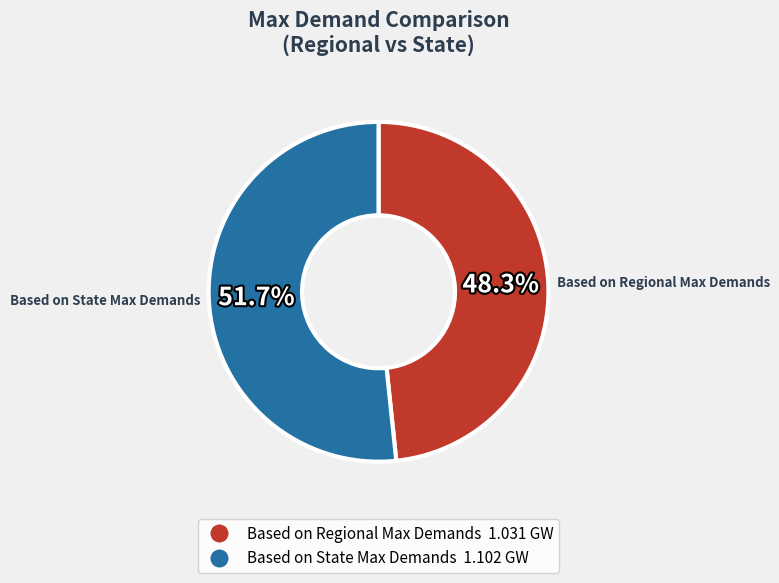

To the nearest percent, what is the difference between the Based on State Max Demands and Based on Regional Max Demands slice percentages?

3%